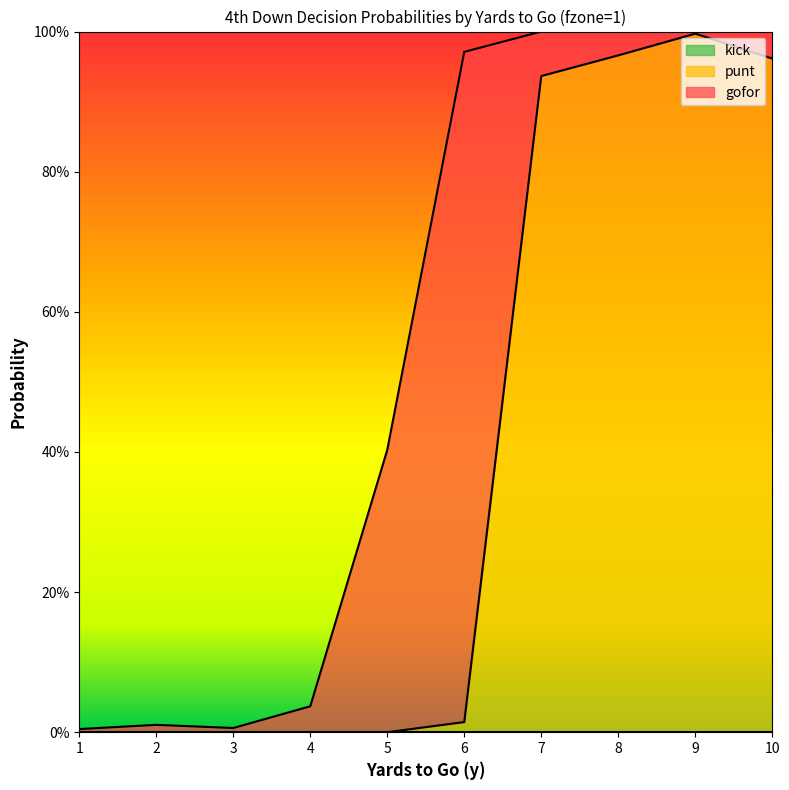

How many lines are shown in the chart?

3